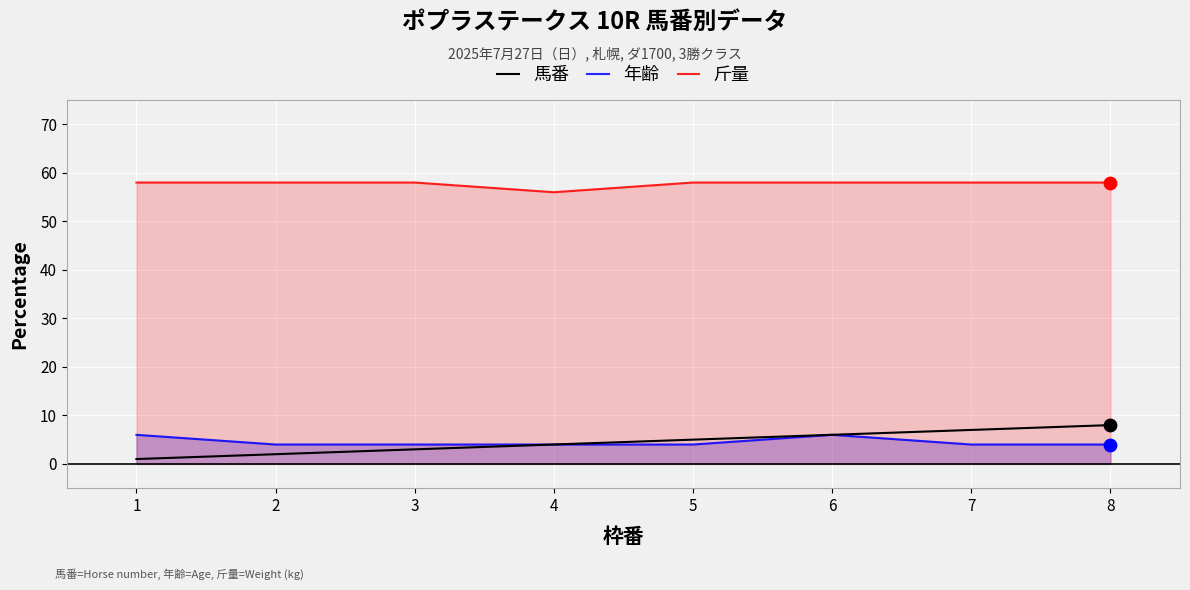

Is the value of 年齢 at 1 greater than the value of 馬番 at 3?

Yes